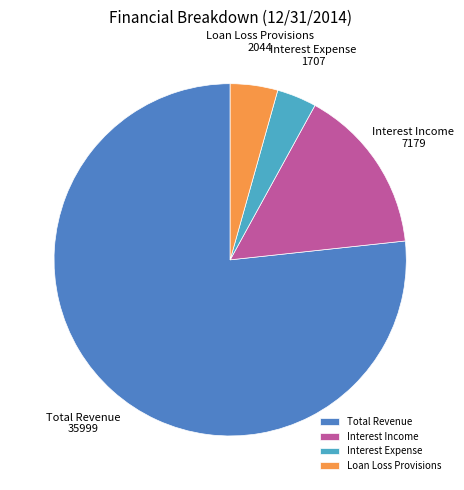

How many segments does this pie chart have?

4